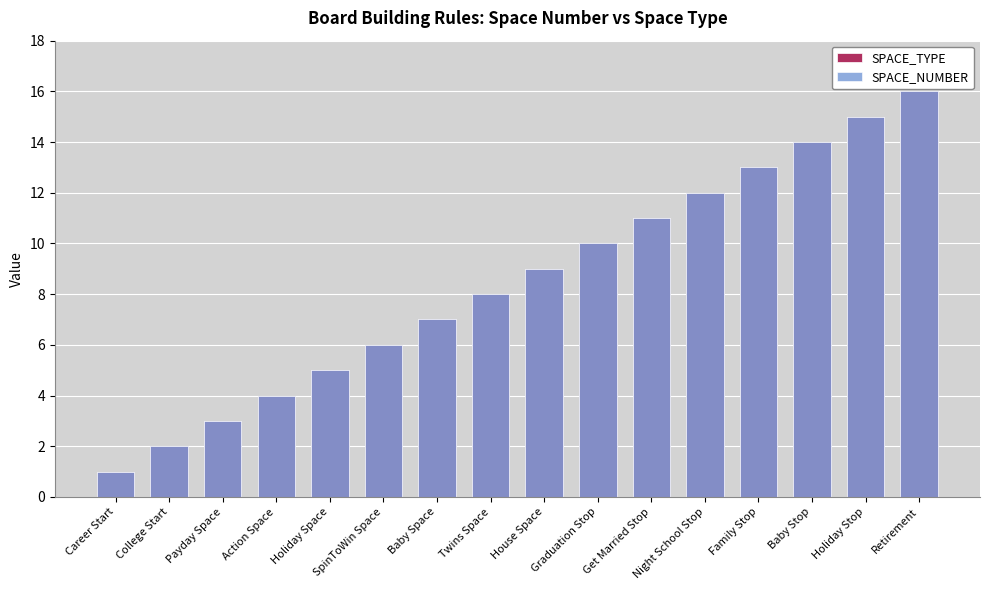

Which label corresponds to the smallest value in the chart?

Career Start